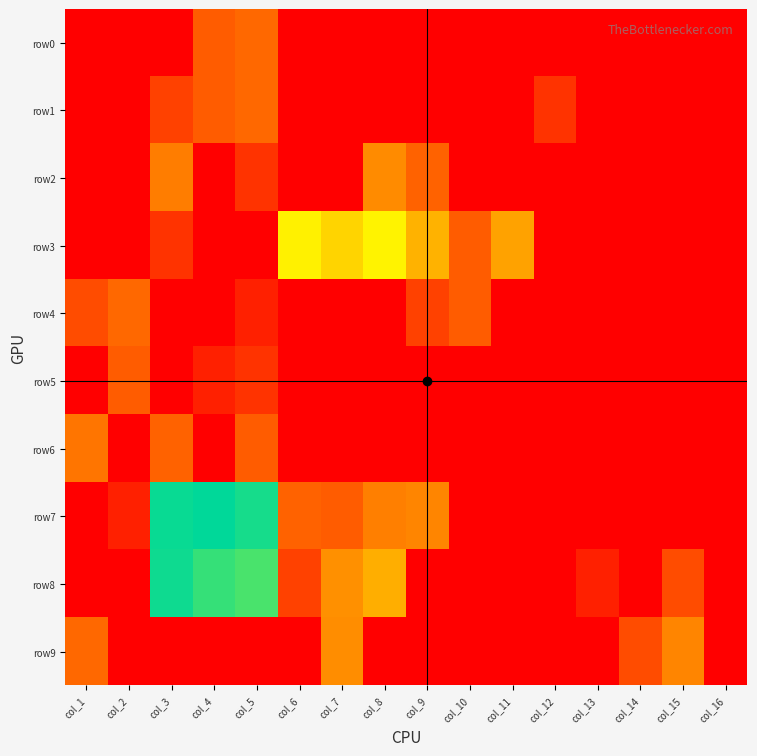

What is the difference between the highest and lowest values at col_13?

0.7